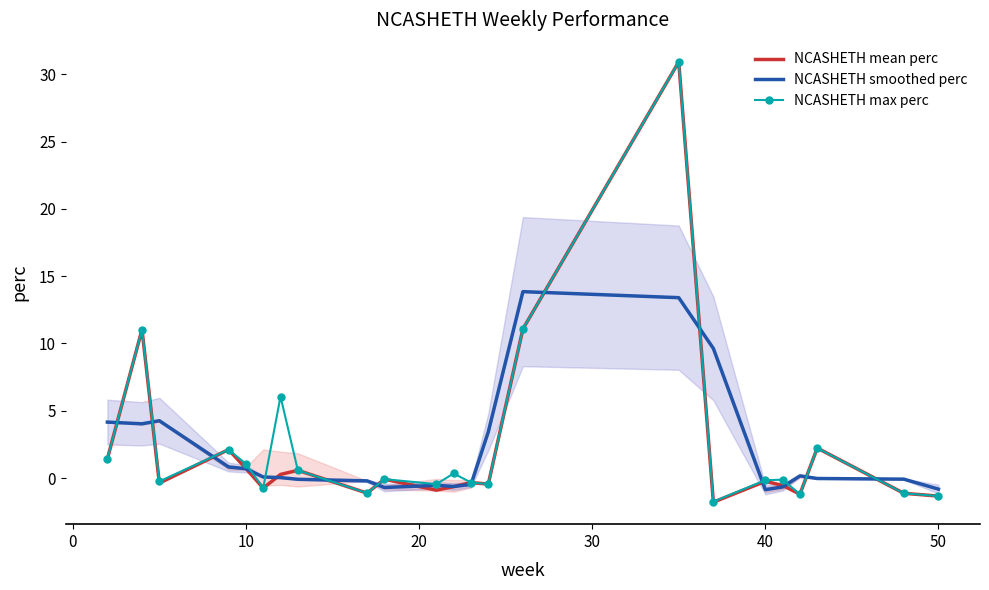

The NCASHETH max perc series shows 1.0 at 10. True or false?

True